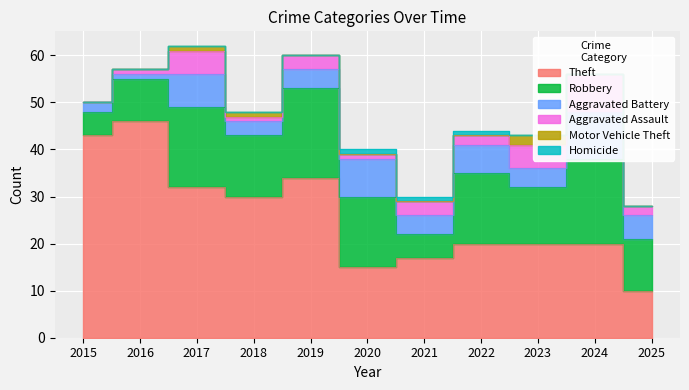

How many lines are shown in the chart?

6